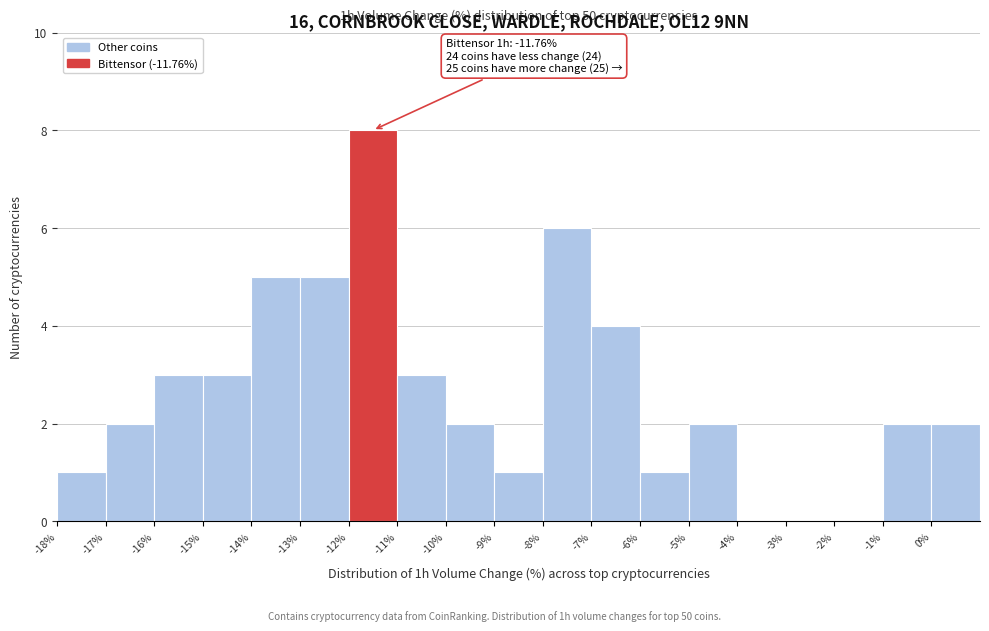

Over which range of the x-axis is the bar tallest?

-12 to -11